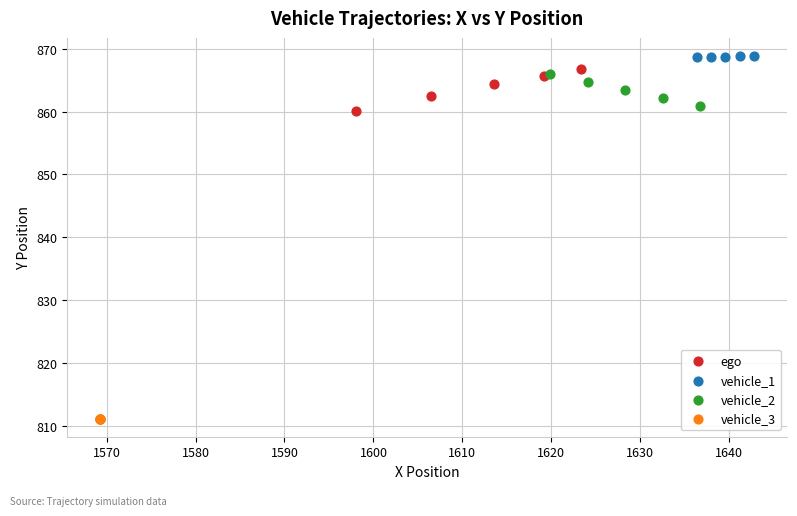

Which series reaches the minimum Y coordinate?

vehicle_3